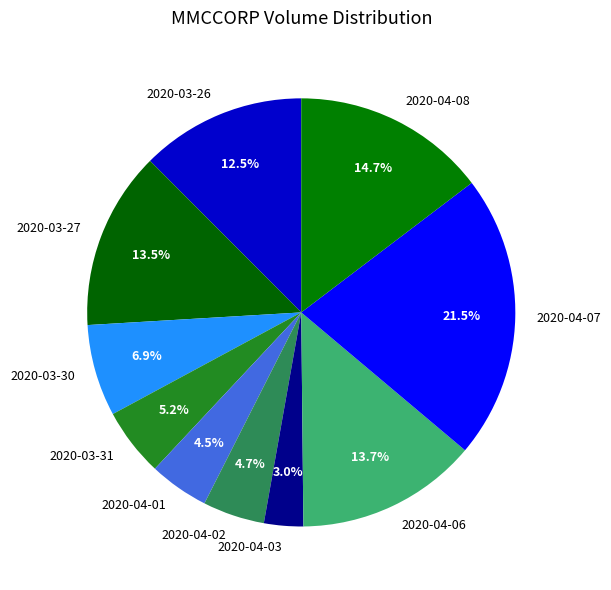

Is it true that 2020-04-08 is 15% of the pie?

True